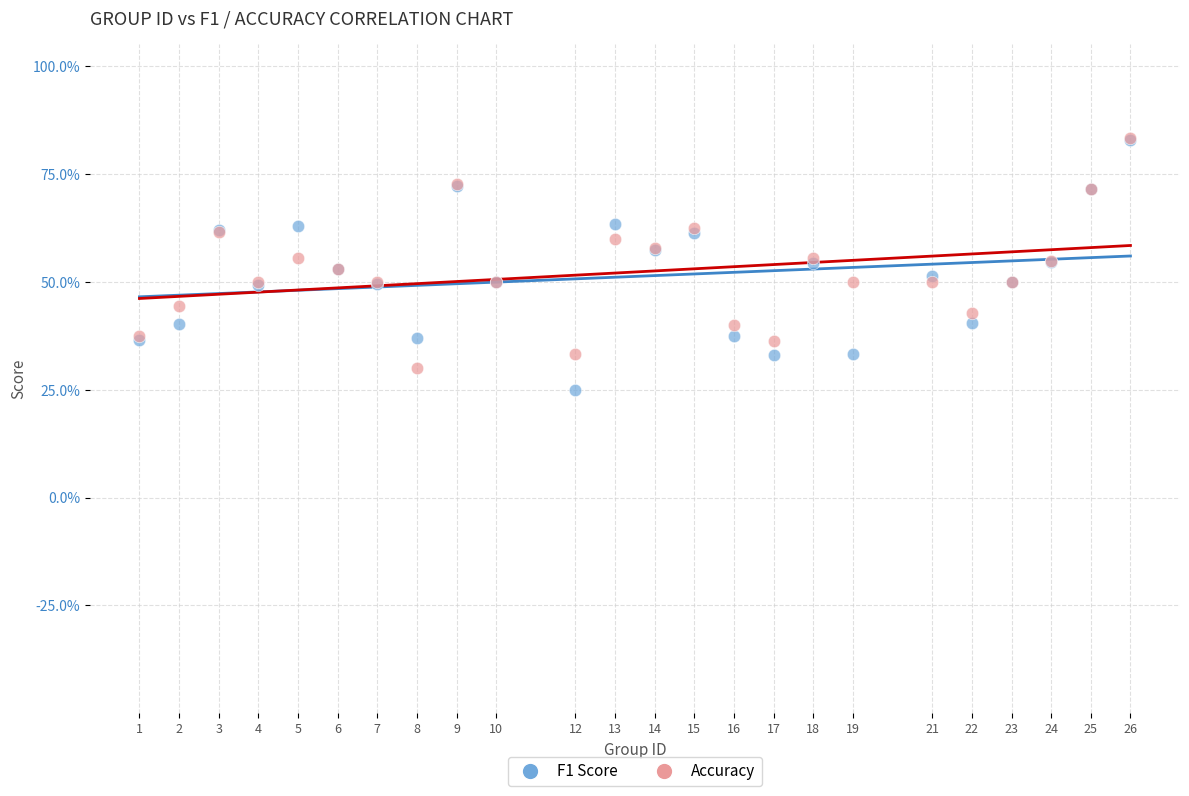

What are all the series names shown in the legend?

F1 Score, Accuracy